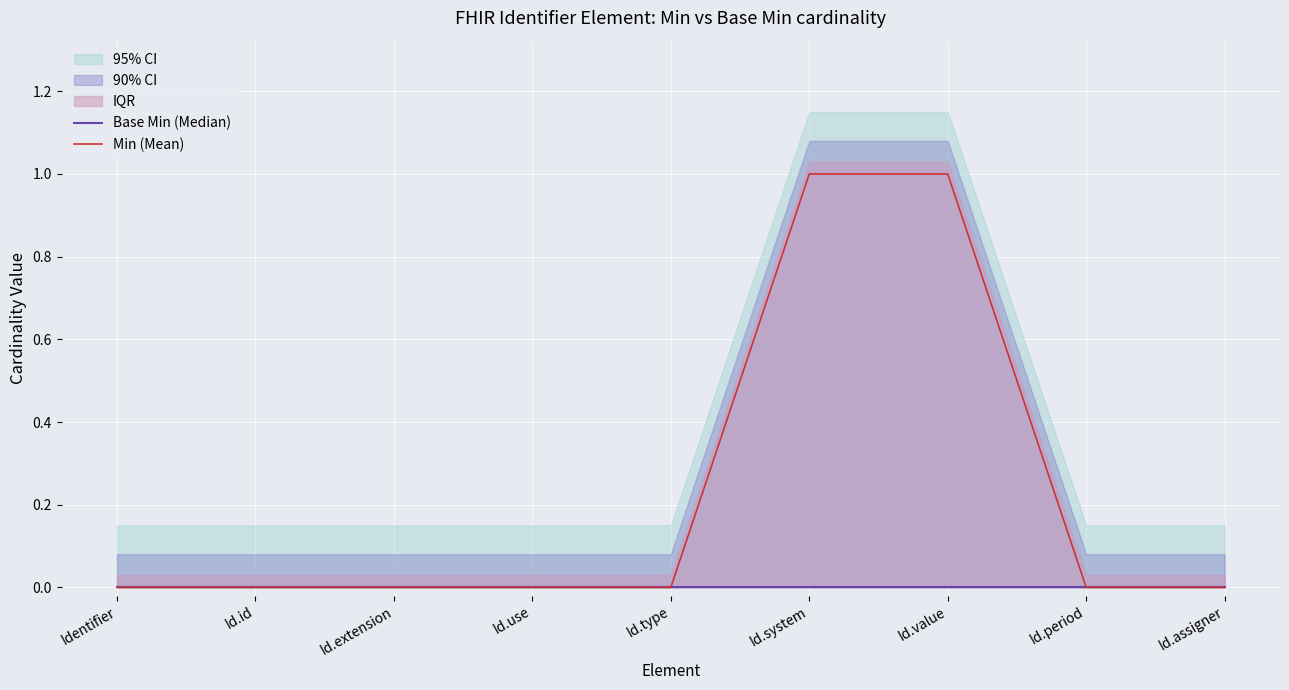

Which series has the largest total across all categories?

Min (Mean)